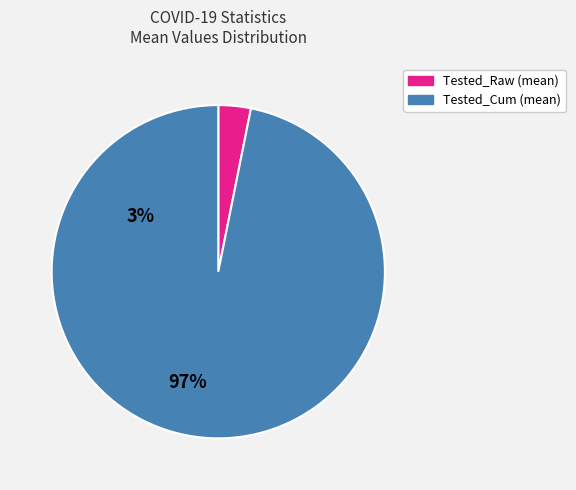

Is there any slice that represents more than half of the pie?

Yes